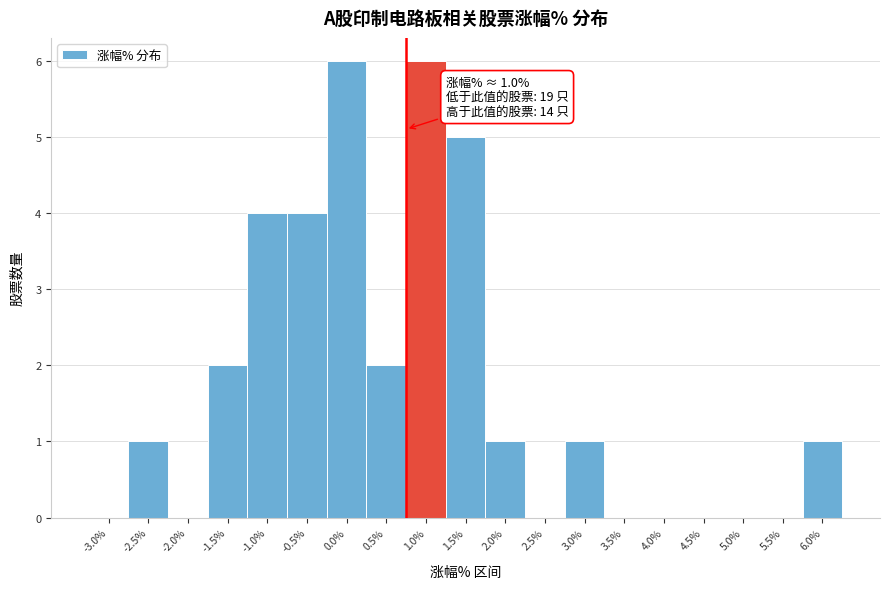

Reading right to left, extract all data points from this chart.

6.0%=1	5.5%=0	5.0%=0	4.5%=0	4.0%=0	3.5%=0	3.0%=1	2.5%=0	2.0%=1	1.5%=5	1.0%=6	0.5%=2	0.0%=6	-0.5%=4	-1.0%=4	-1.5%=2	-2.0%=0	-2.5%=1	-3.0%=0